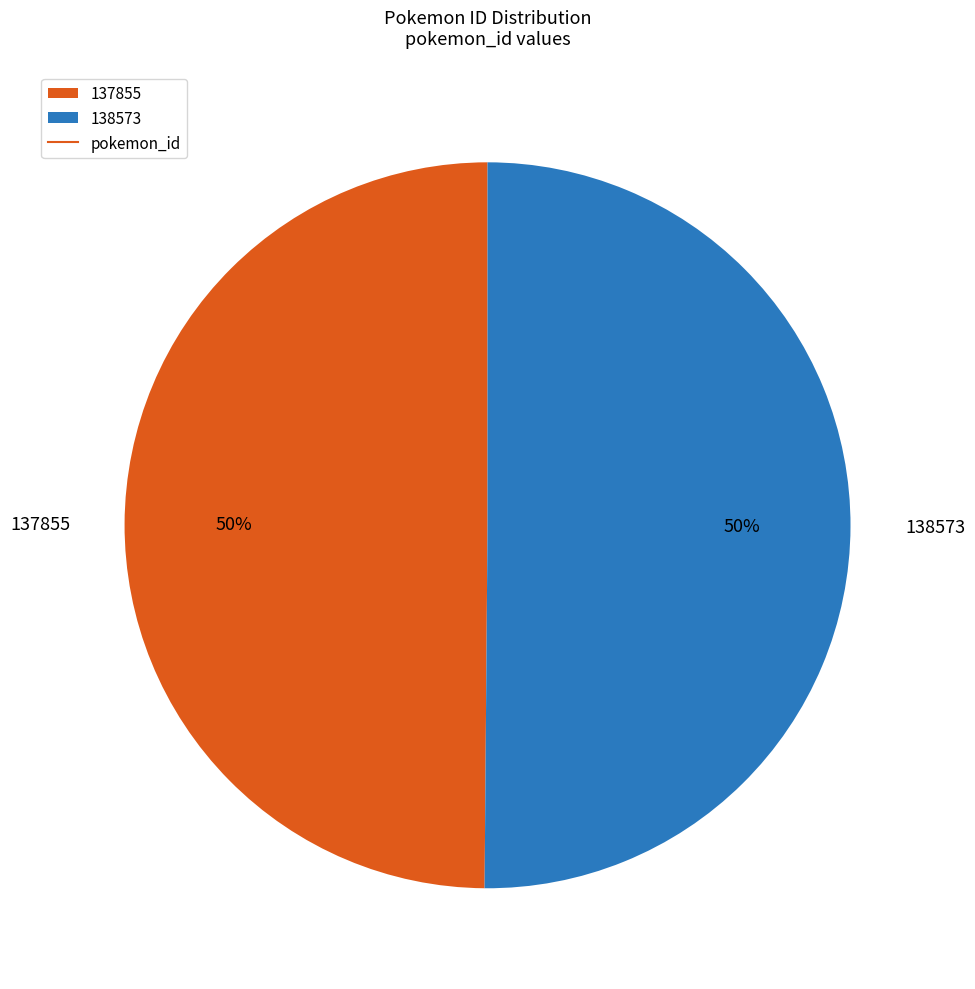

To the nearest percent, what is the average slice percentage?

50%